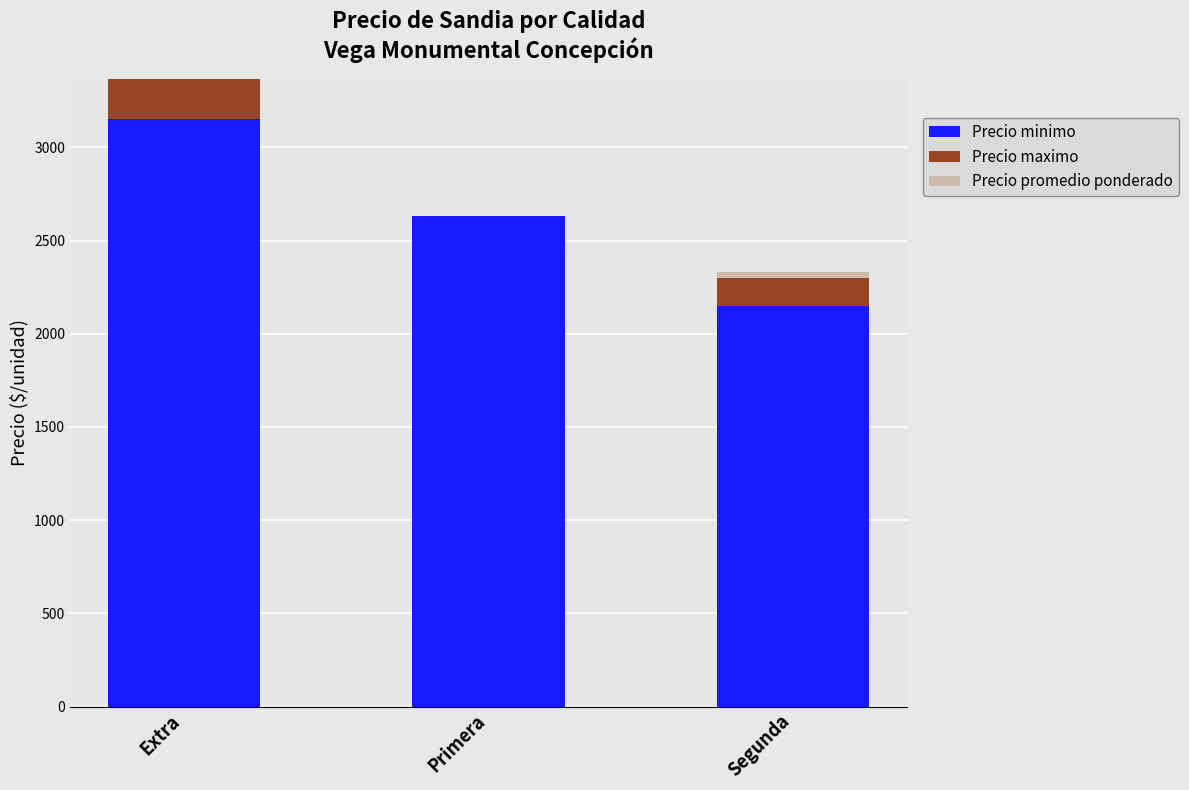

Are the bars horizontal?

No